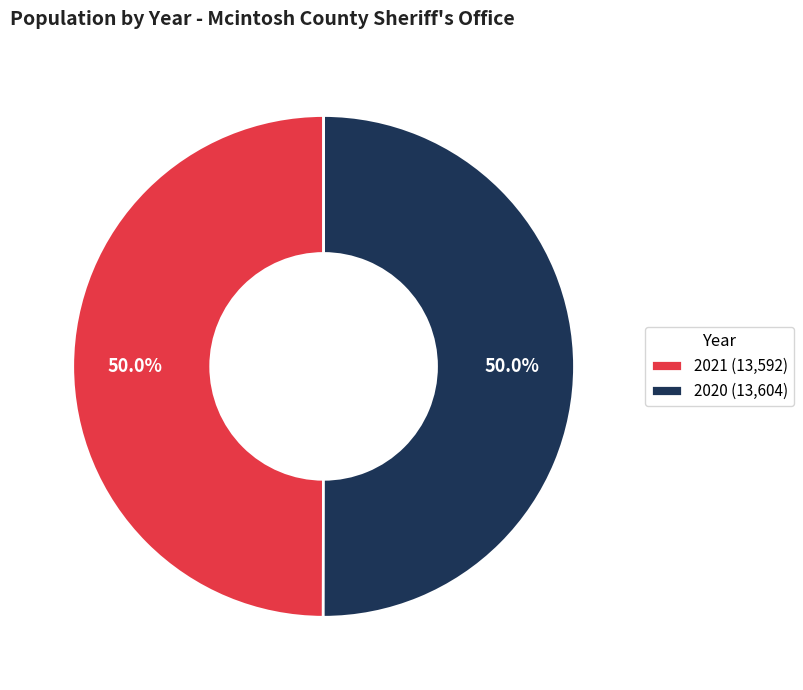

What is the ratio of the value at 2021 (13,592) to the value at 2020 (13,604)?

1.0